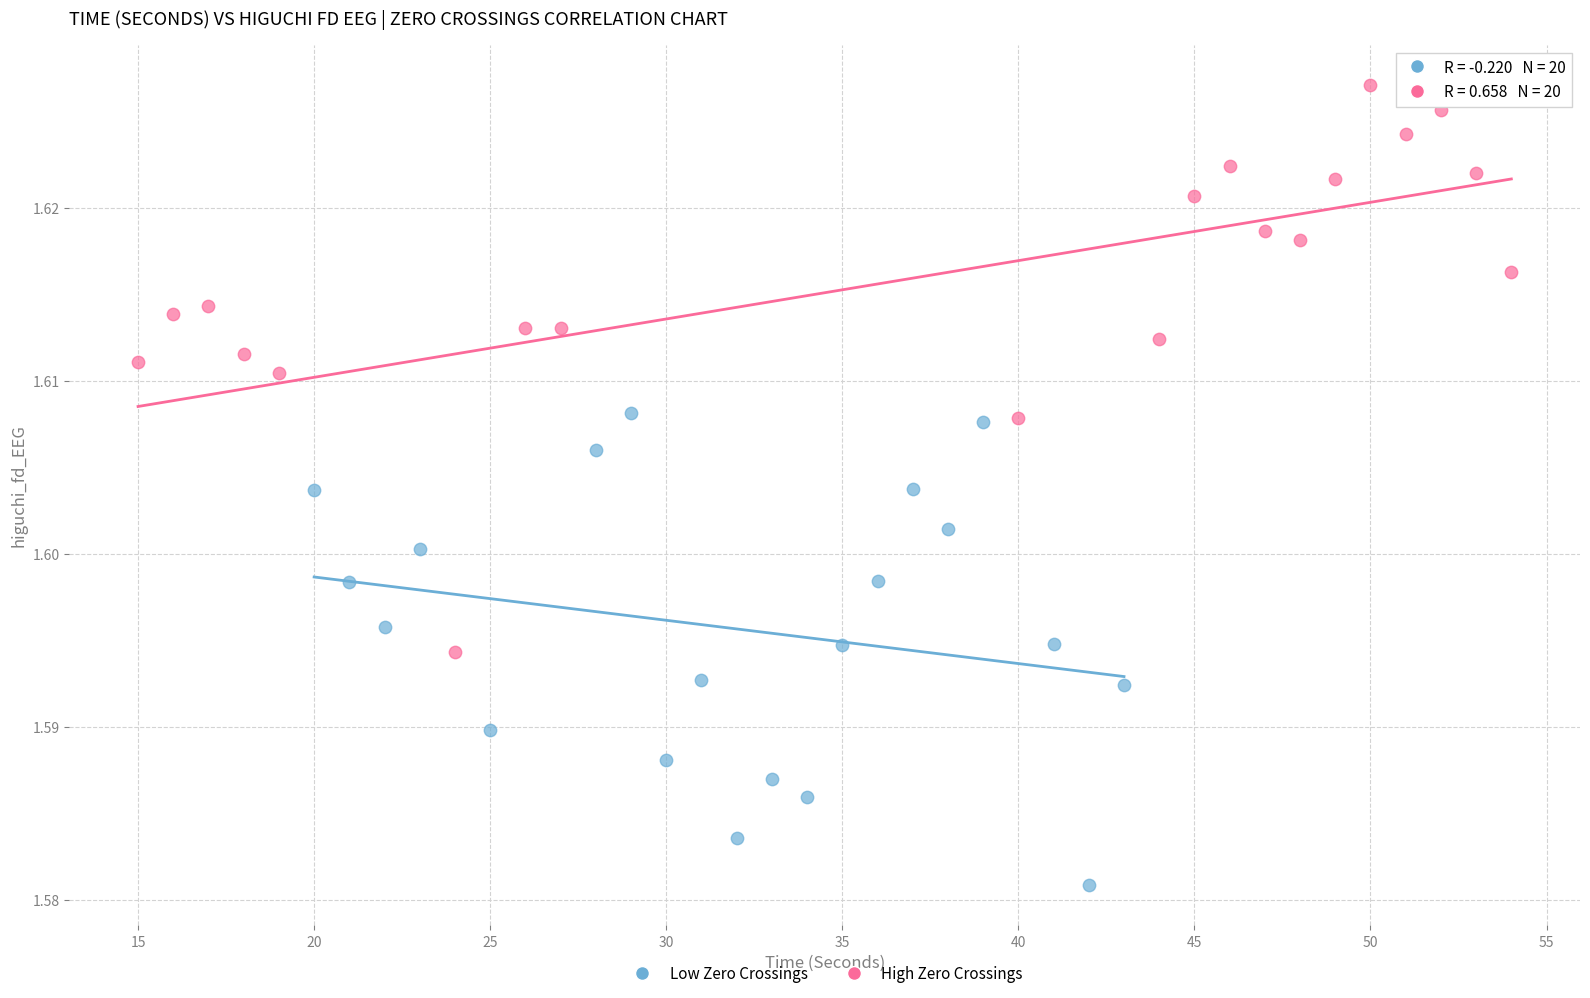

Which series contains the lowest Y value?

Low Zero Crossings